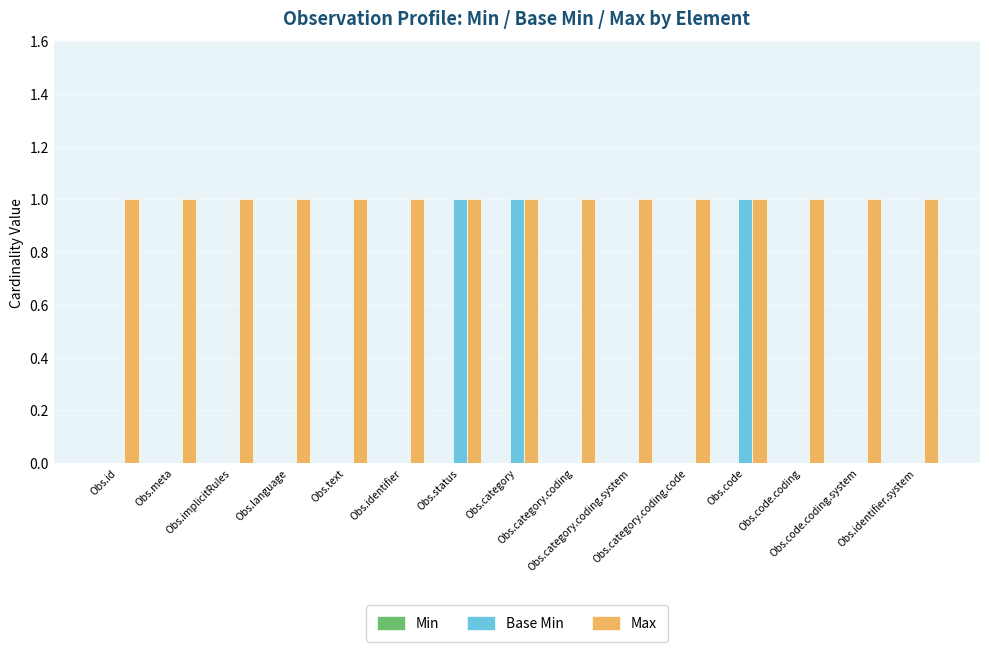

Which series has the largest total across all categories?

Max